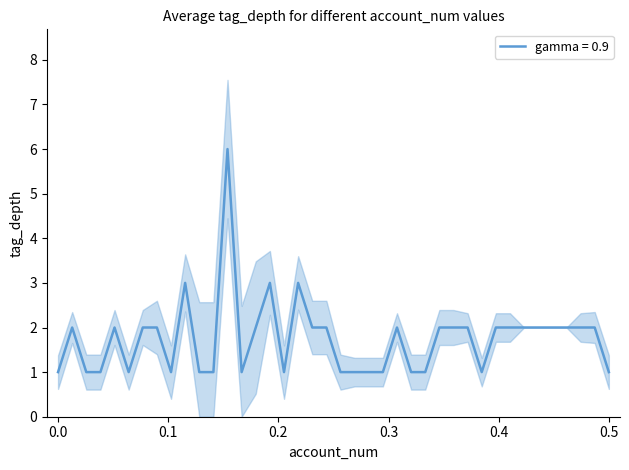

True or false: there are more than 0 points higher than both neighbors.

True